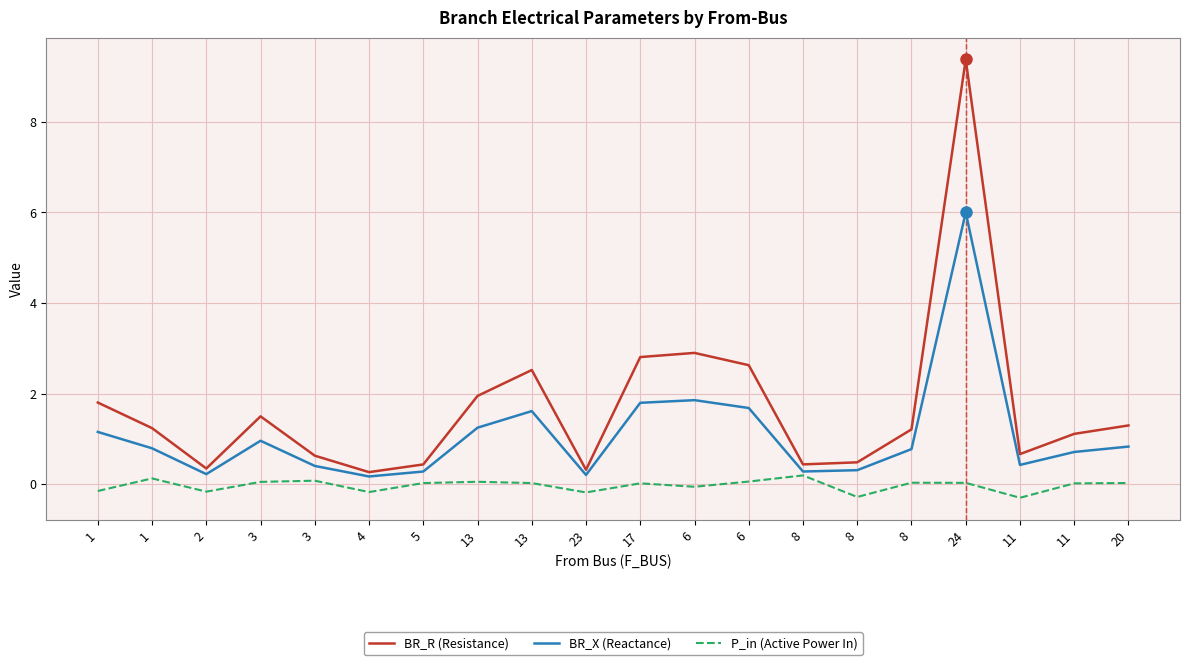

What are all the series names shown in the legend?

BR_R (Resistance), BR_X (Reactance), P_in (Active Power In)